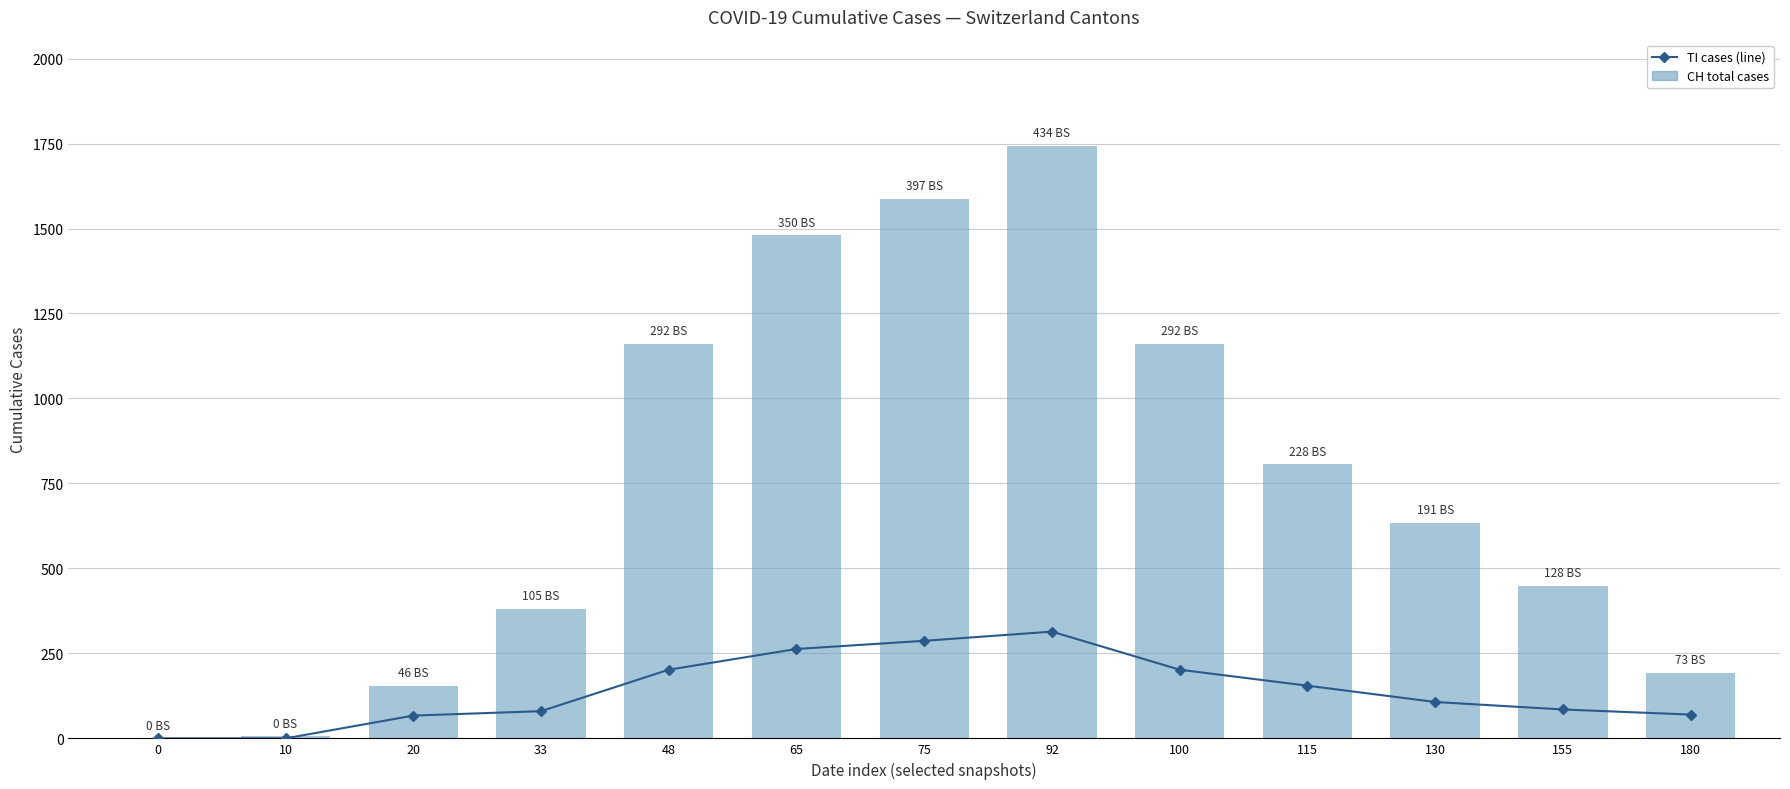

Is it true that TI cases (avg used proxy) equals 202 at 48?

True